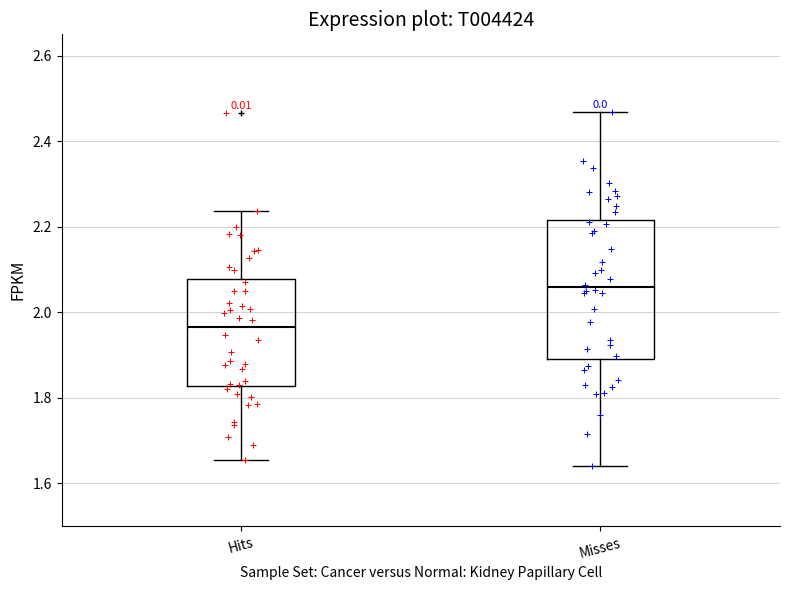

Where does the median line of the box for Misses sit on the y-axis? The values are not printed on the chart, so give them approximately, as read against the axis.

2.06